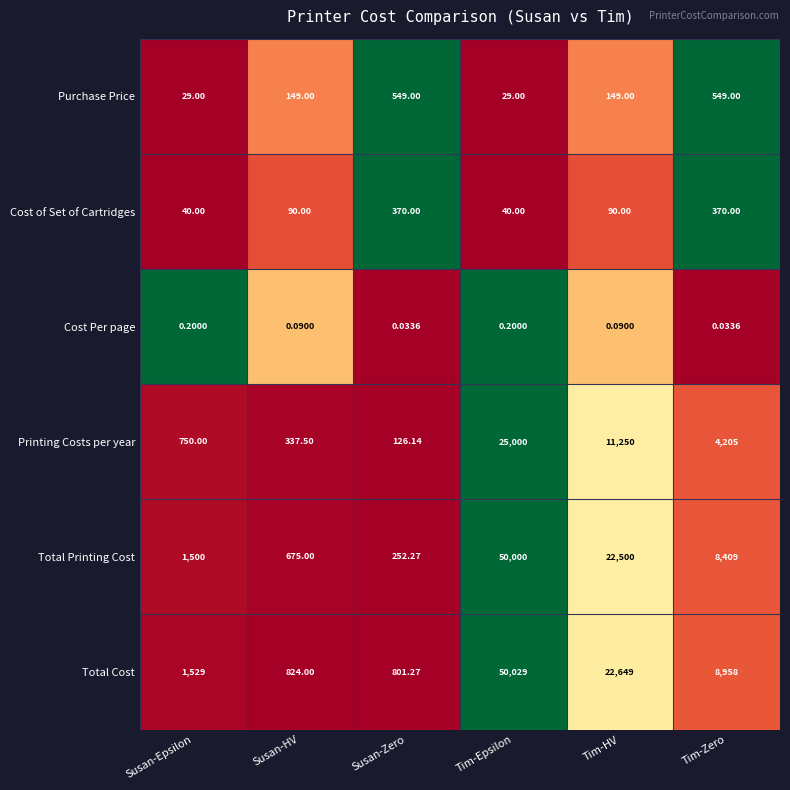

At which label does Total Printing Cost first exceed 8409?

Tim-Epsilon